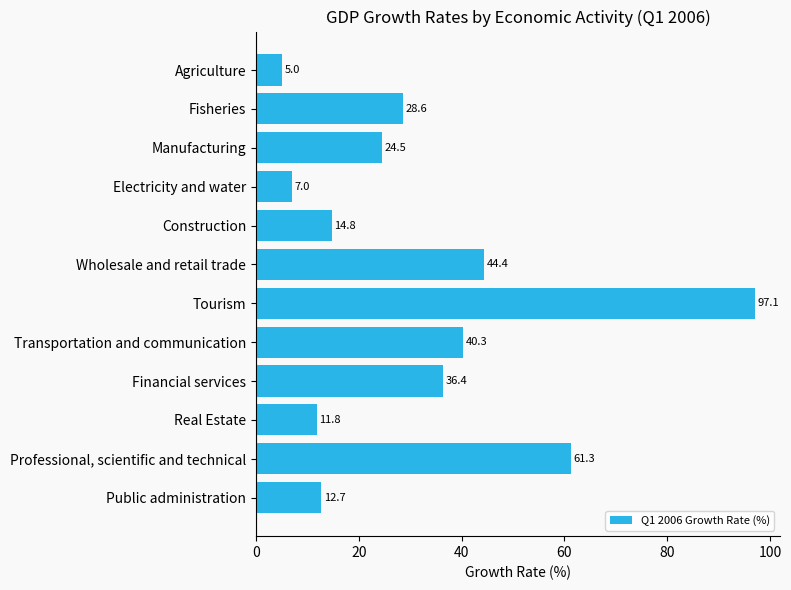

The chart shows a value of 40.3 at Transportation and communication. True or false?

True